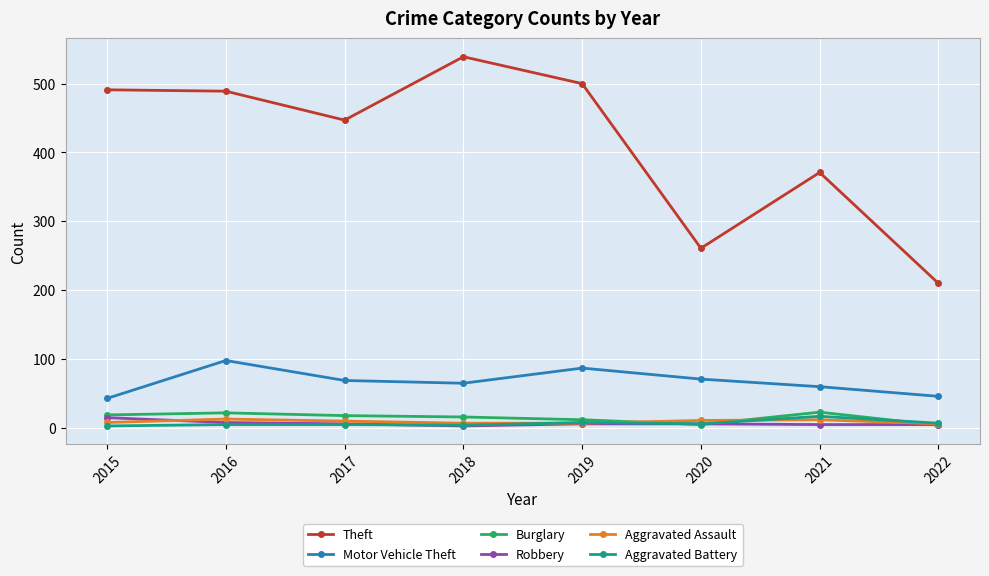

The Motor Vehicle Theft series shows 71 at 2020. True or false?

True